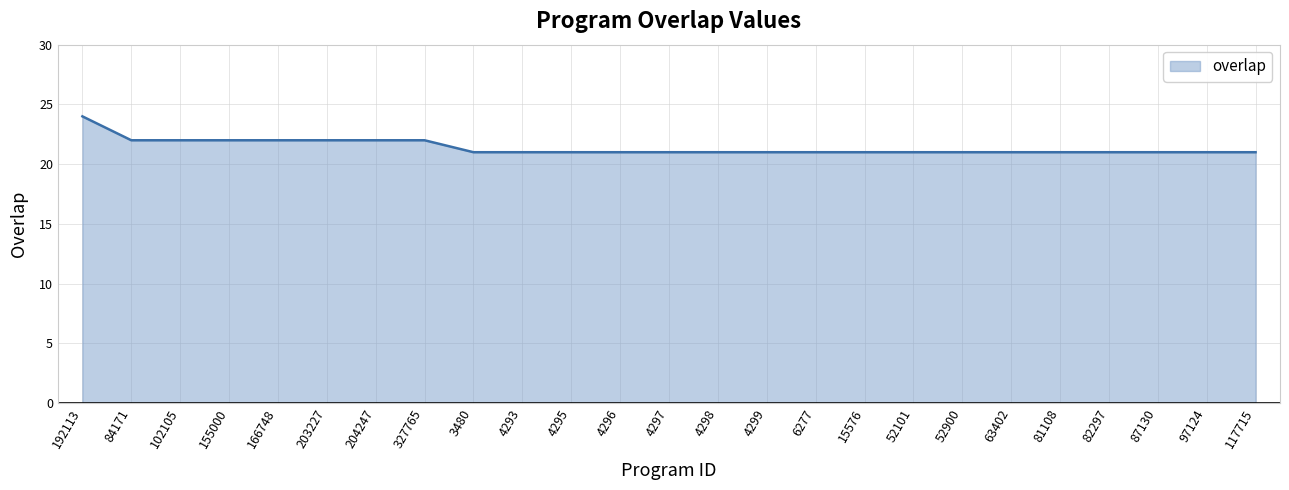

How many lines are shown in the chart?

1